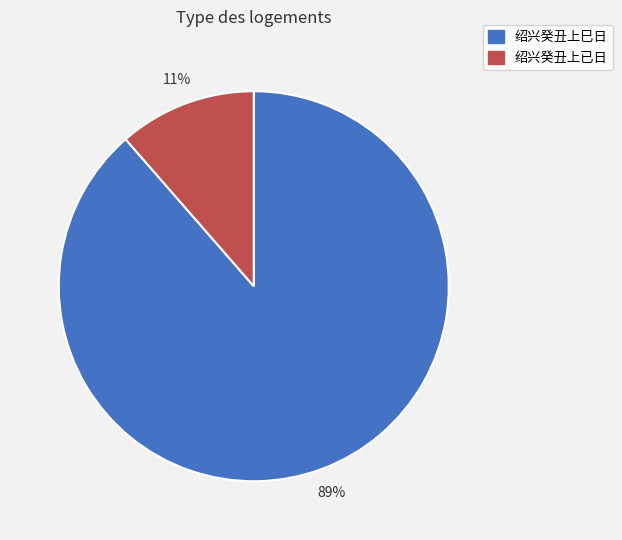

Between 绍兴癸丑上巳日 and 绍兴癸丑上已日, which is larger?

绍兴癸丑上巳日